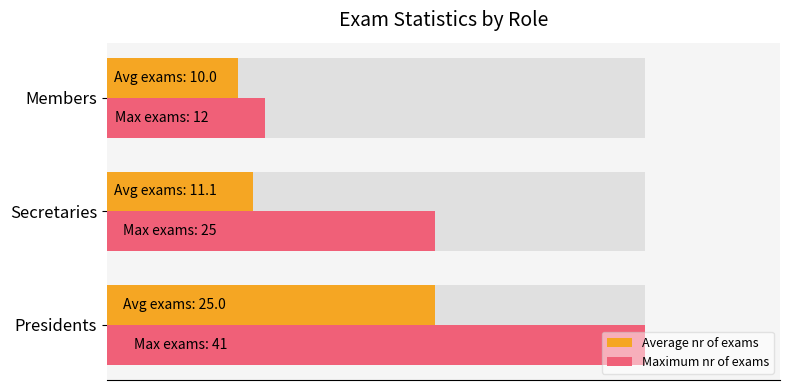

Which series changed the most between Presidents and Members?

Maximum nr of exams